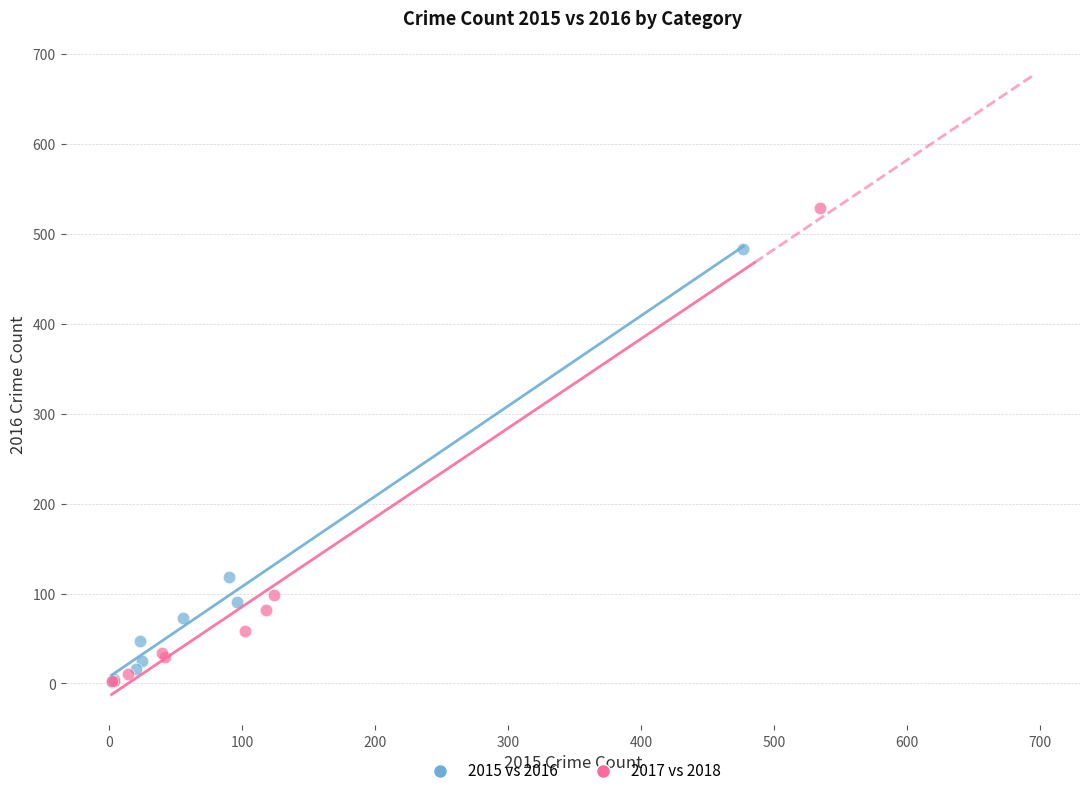

Which series reaches the maximum Y coordinate?

2017 vs 2018